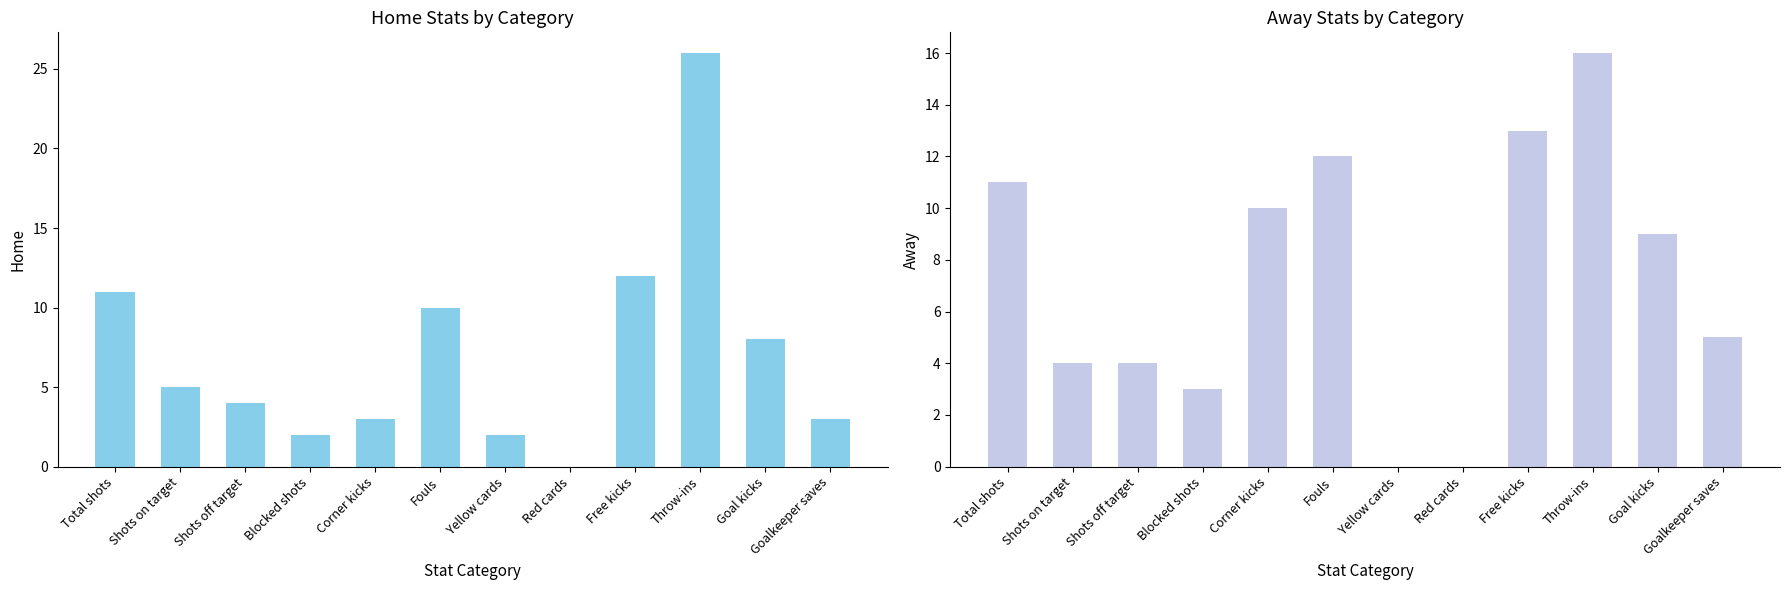

What position from the left is Red cards?

8